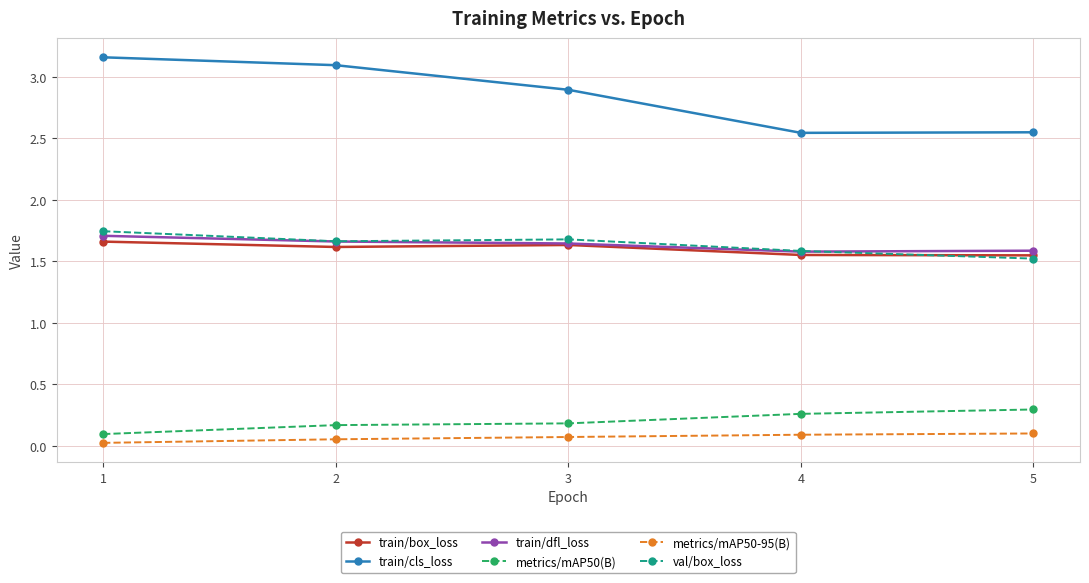

Which series has the widest spread of values?

train/cls_loss